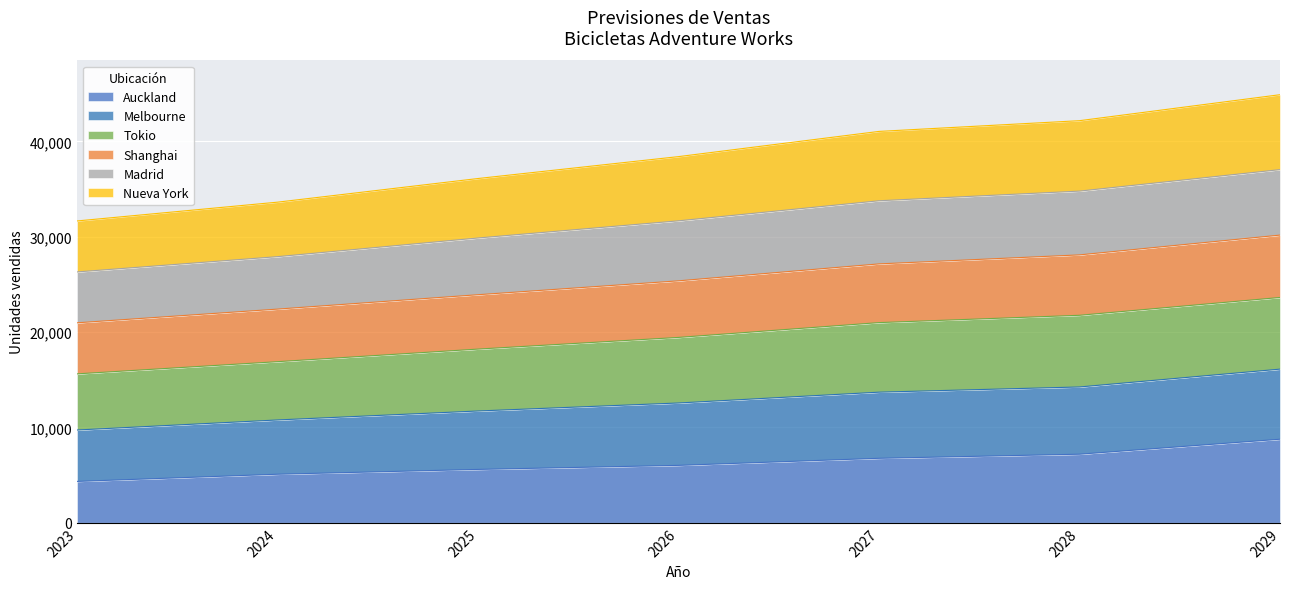

What is the total value across all series at 2026?

38399